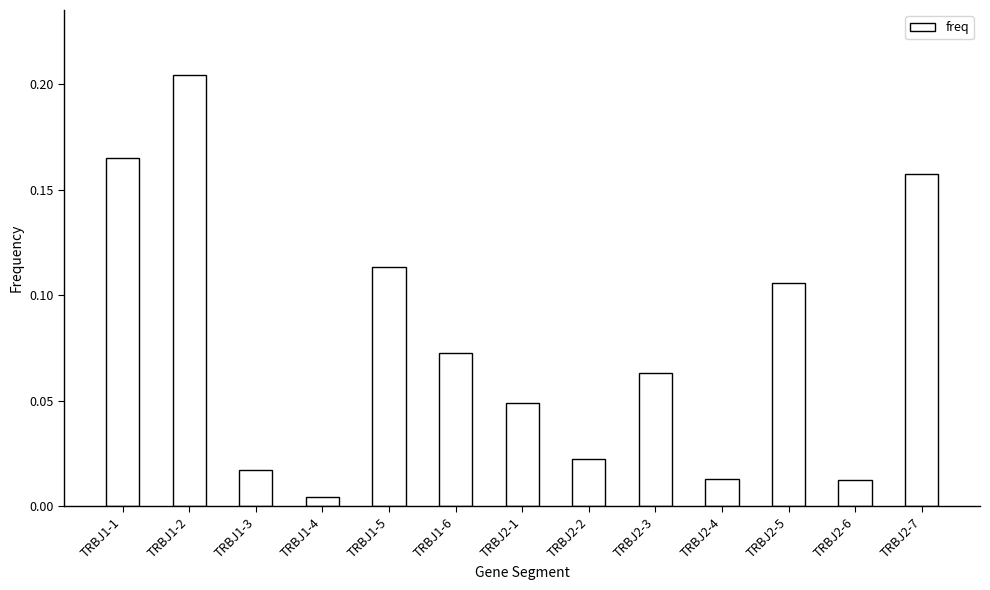

How many bars are there in total?

13